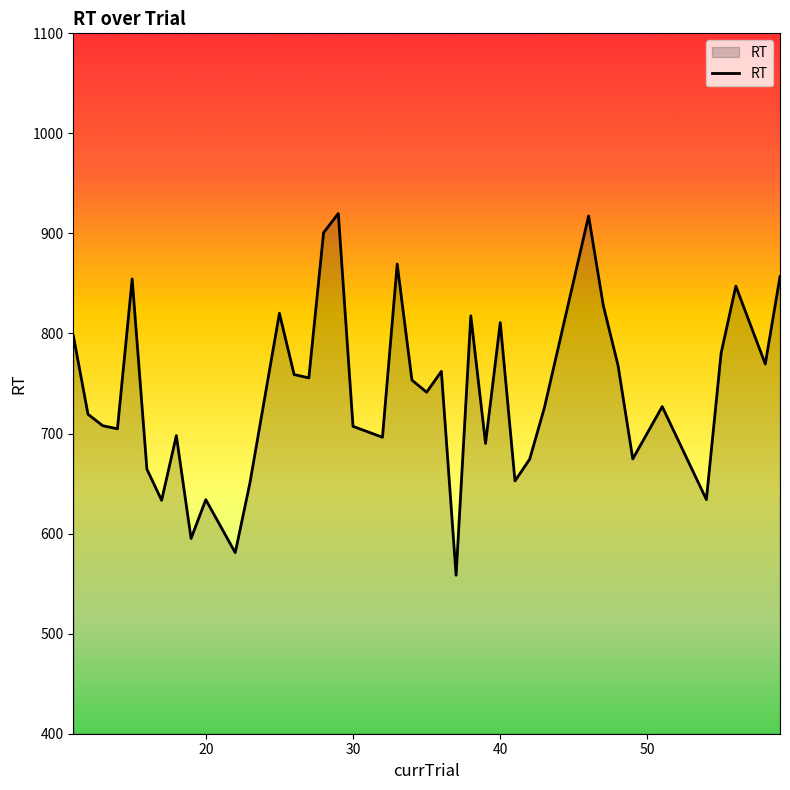

Does the chart display data point markers on the line(s)?

No